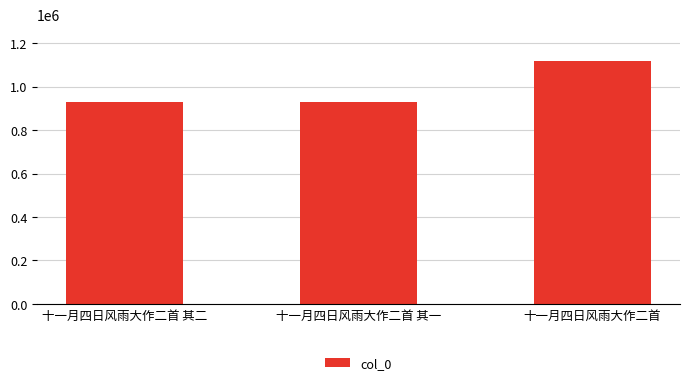

What is the smallest value displayed?

928241